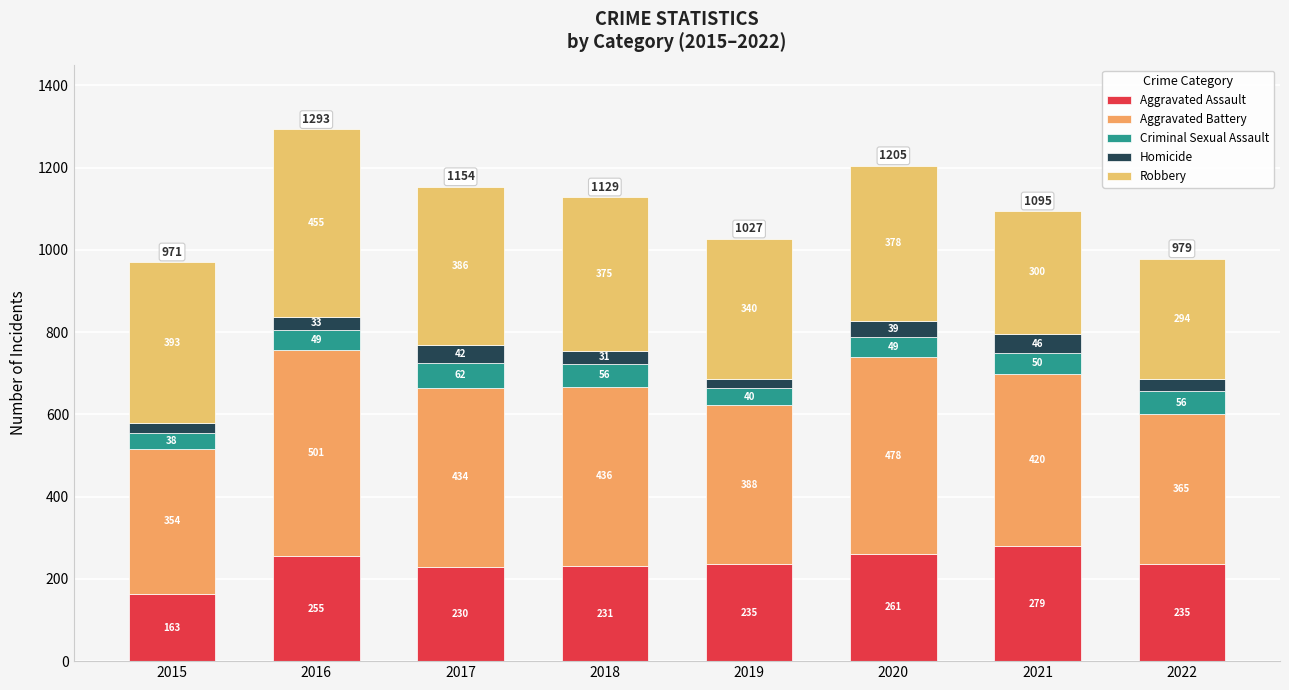

Are the bars horizontal?

No